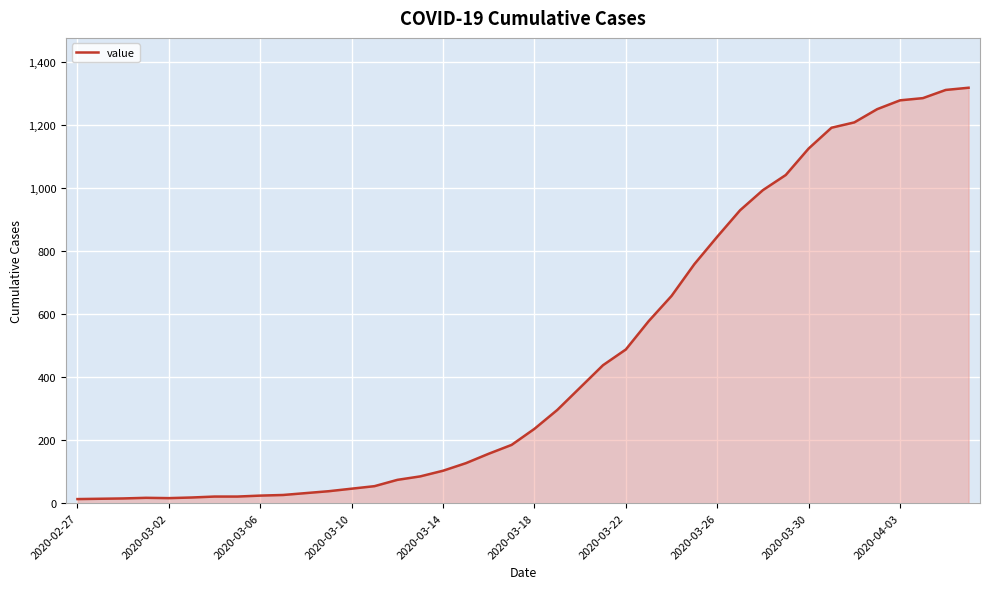

What is the greatest value displayed?

1319